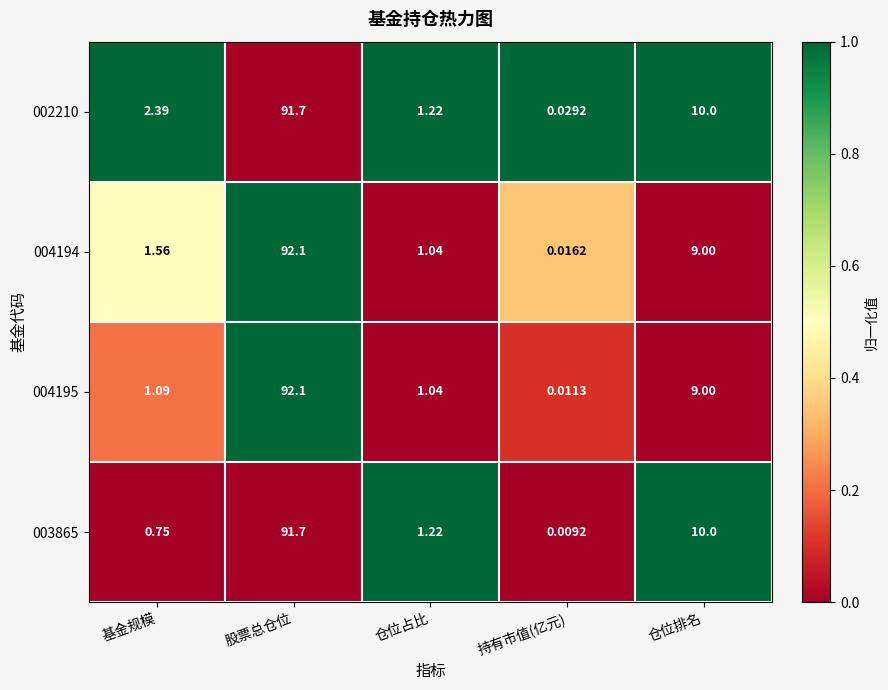

At which label does 004195 reach its minimum?

持有市值(亿元)